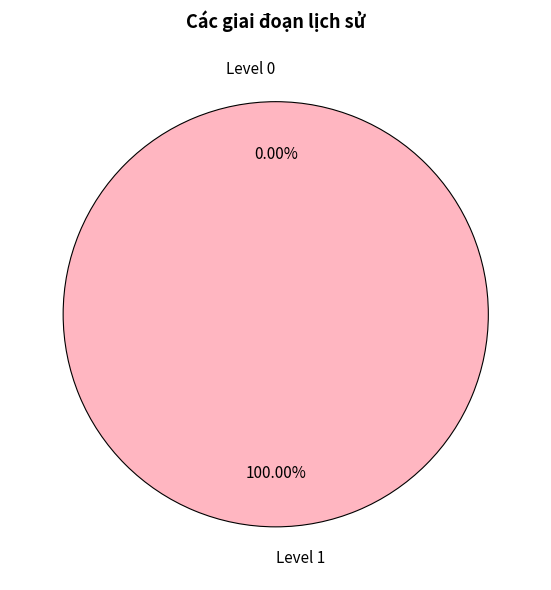

Which category has the smallest portion of the pie?

Level 0